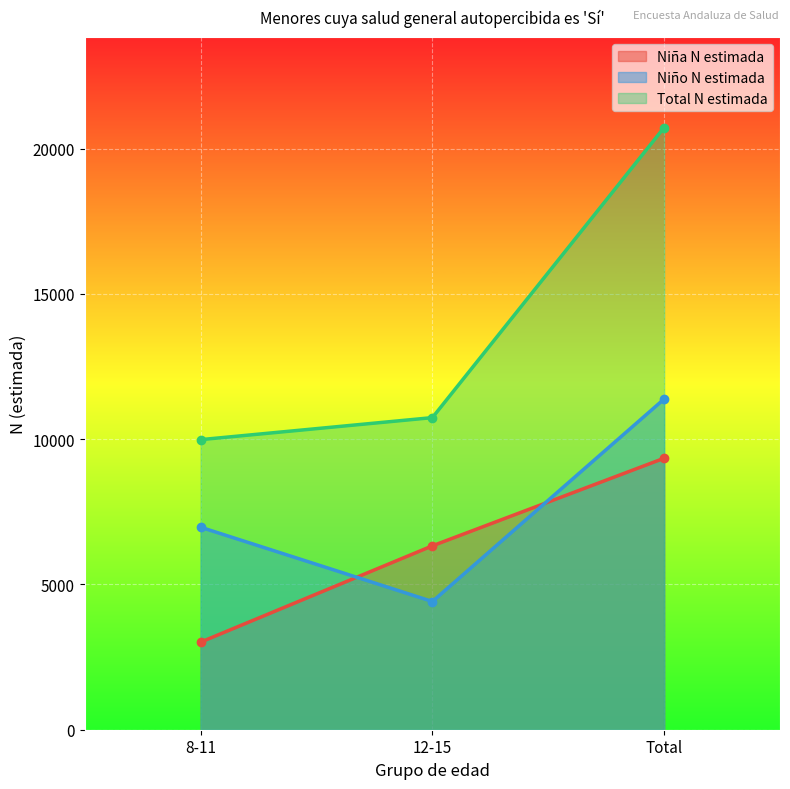

What value does the Niña n (muestra) series have at Total, to the nearest 50?

9350